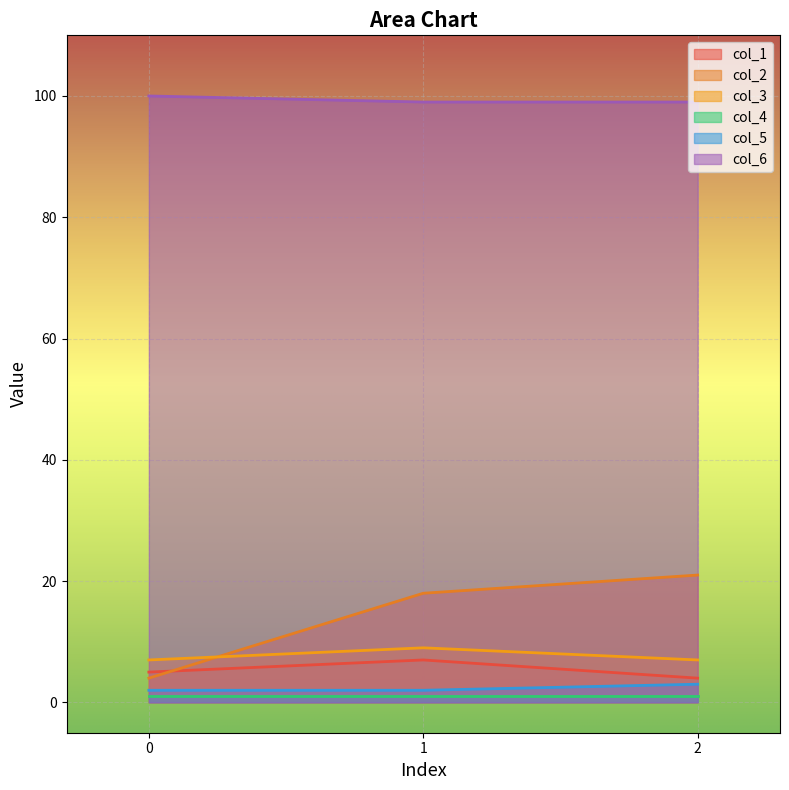

How many lines are shown in the chart?

6